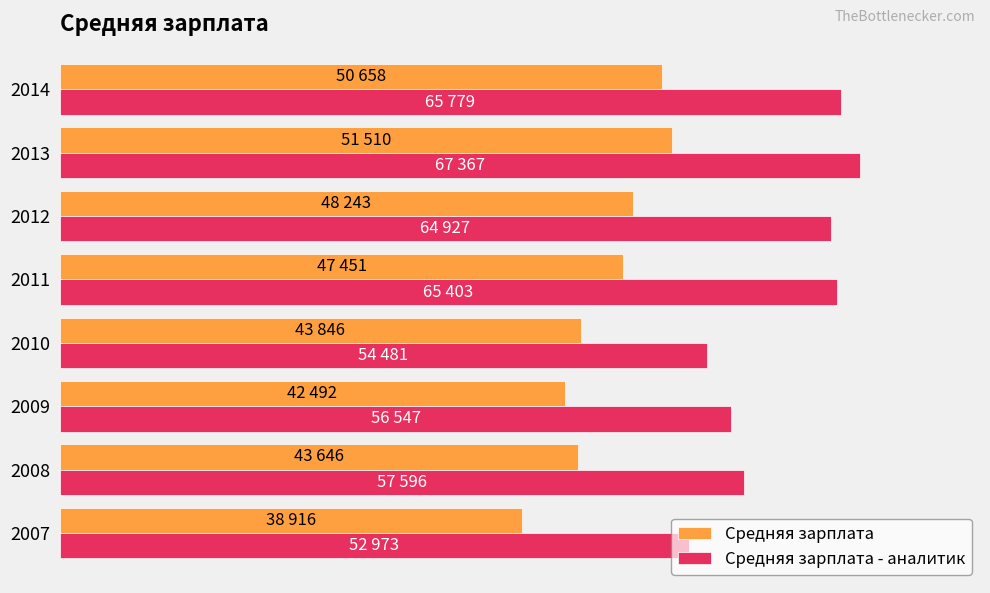

What are all the series names shown in the legend?

Средняя зарплата, Средняя зарплата - аналитик